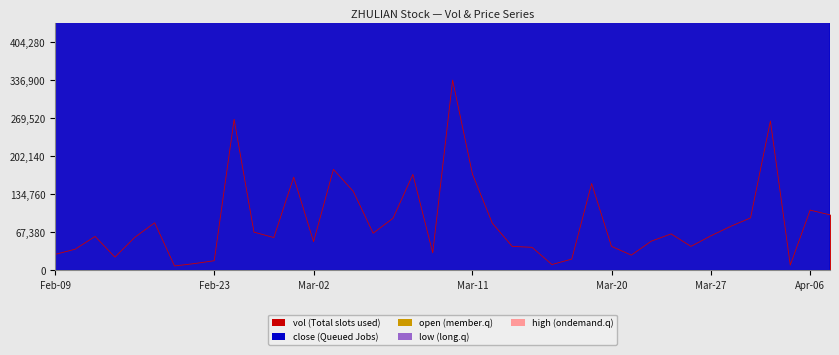

Which has a higher value, 12 or 18?

18